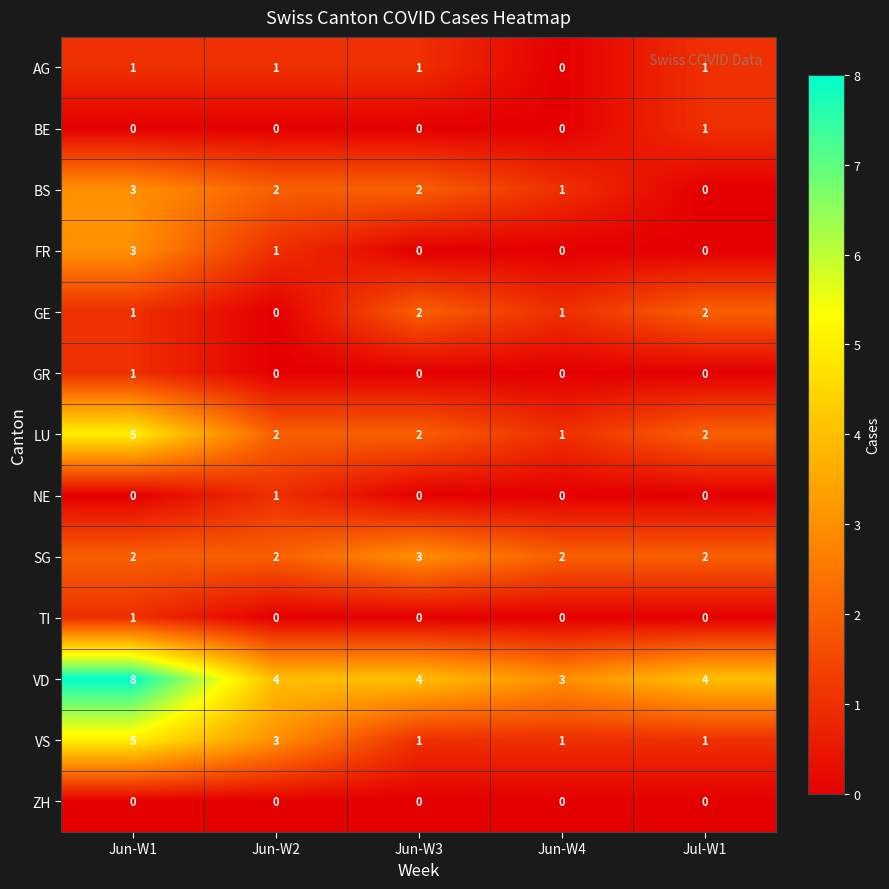

What is the sum of all BS values?

8